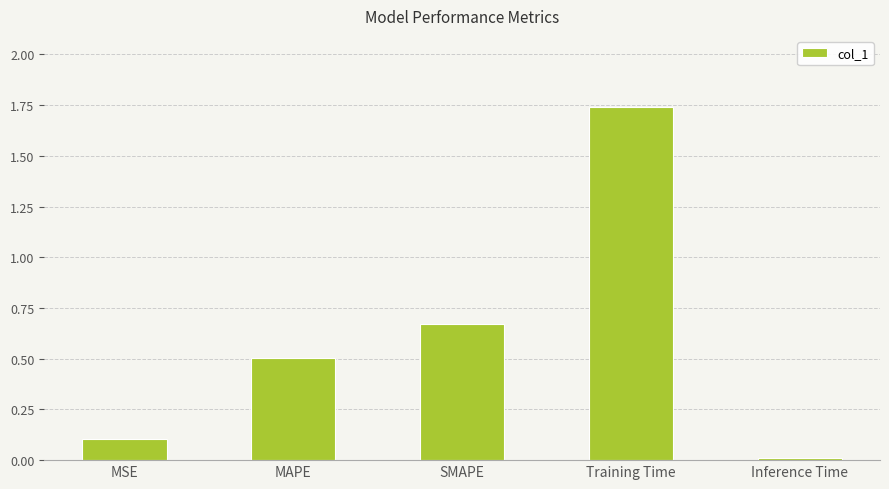

Rank the categories by value from highest to lowest.

Training Time, SMAPE, MAPE, MSE, Inference Time